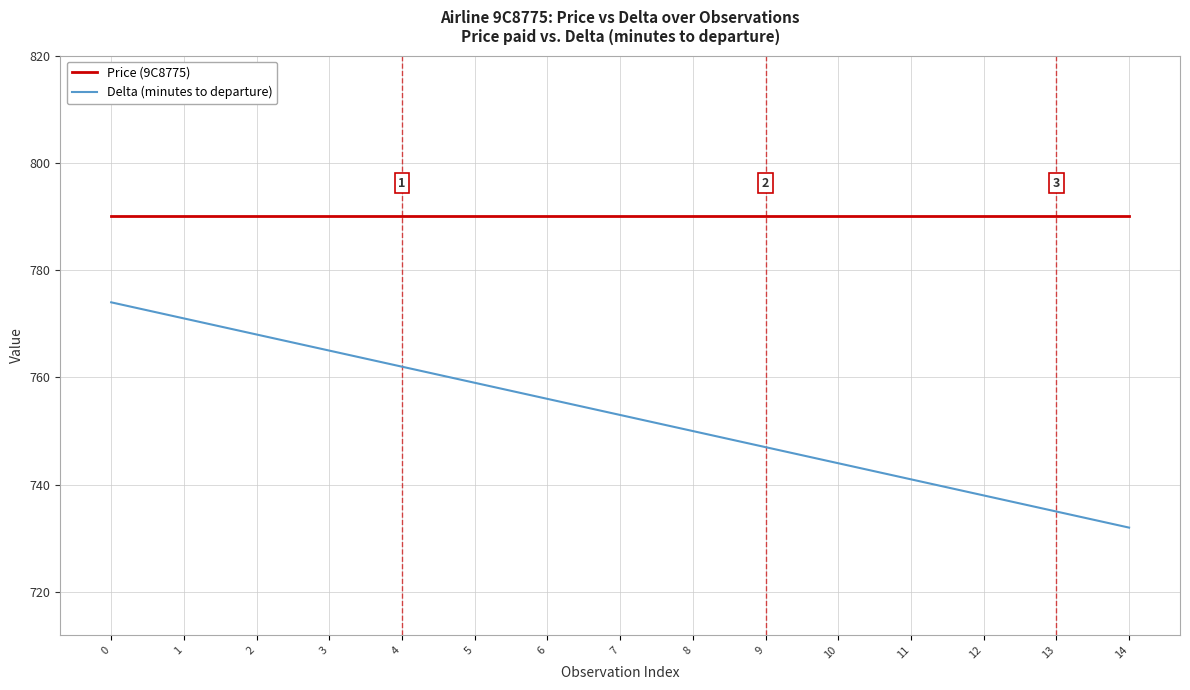

What is the spread (max minus min) of values at 7?

37